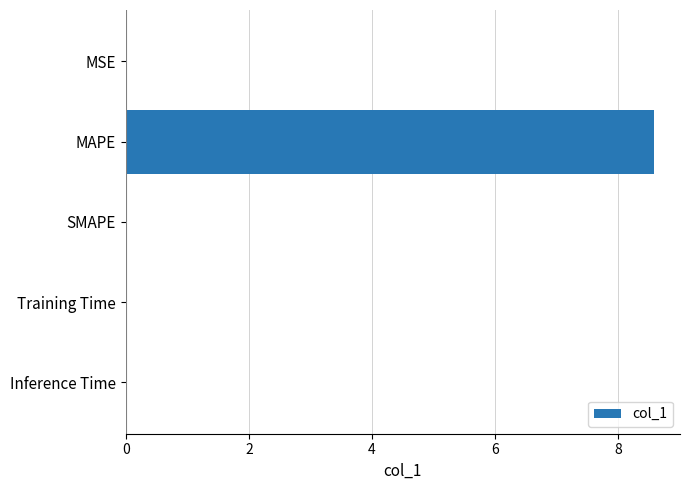

Count the number of categories in the chart.

5